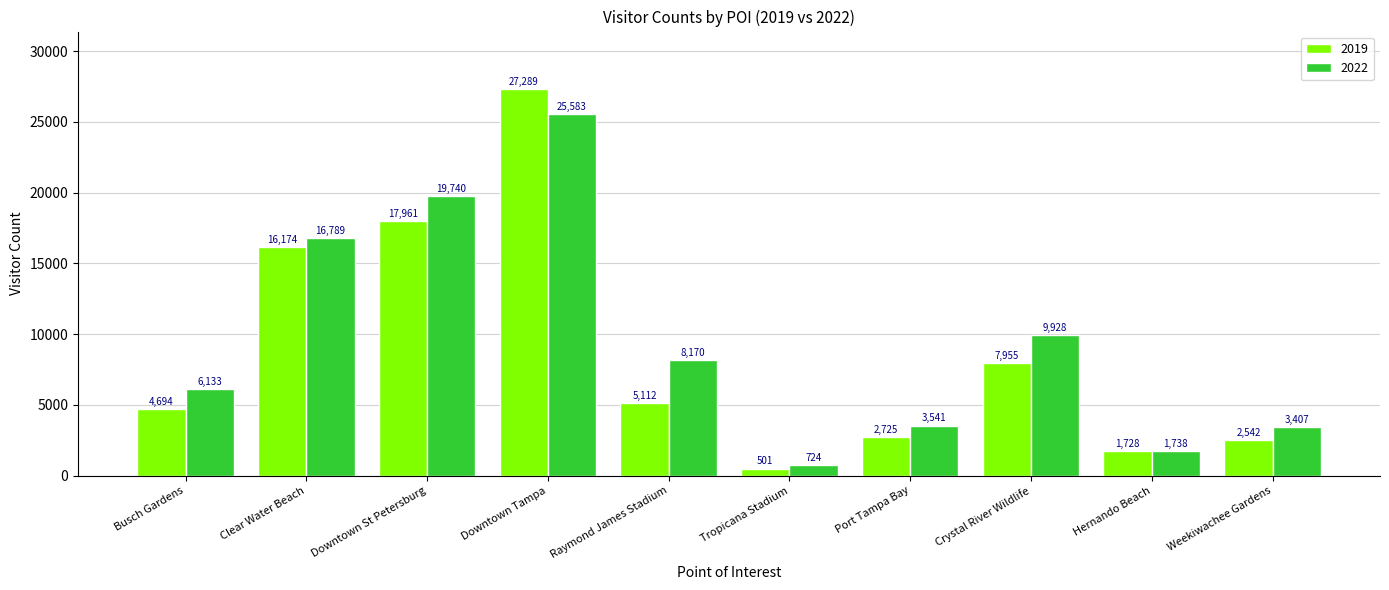

Reading left to right, extract all data points from this chart.

2019: 4694	16174	17961	27289	5112	501	2725	7955	1728	2542
2022: 6133	16789	19740	25583	8170	724	3541	9928	1738	3407